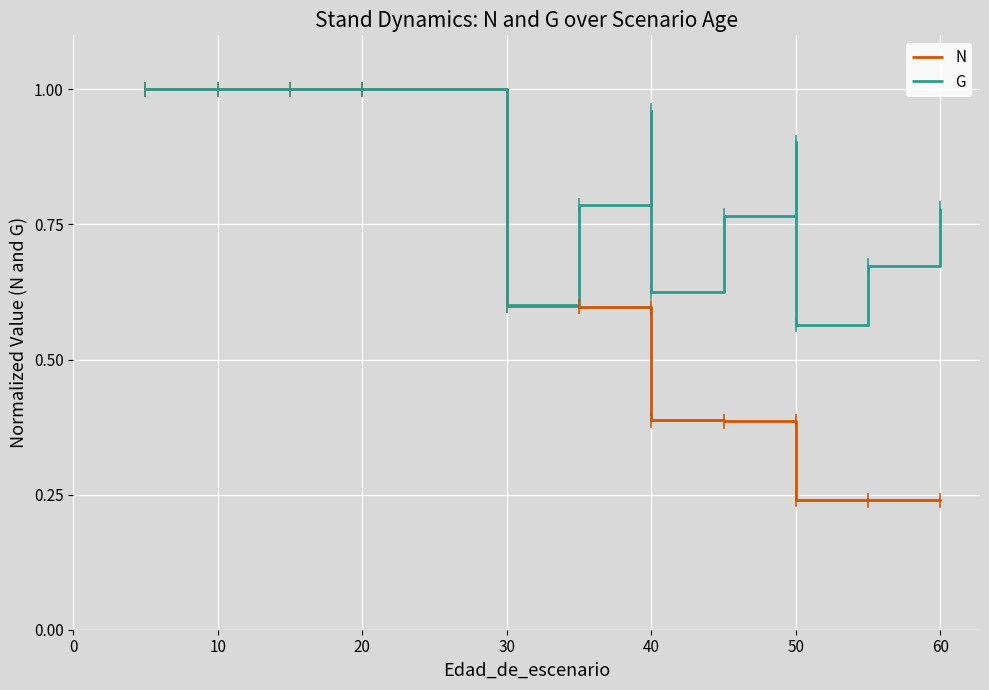

Which series has the largest range (max minus min)?

N